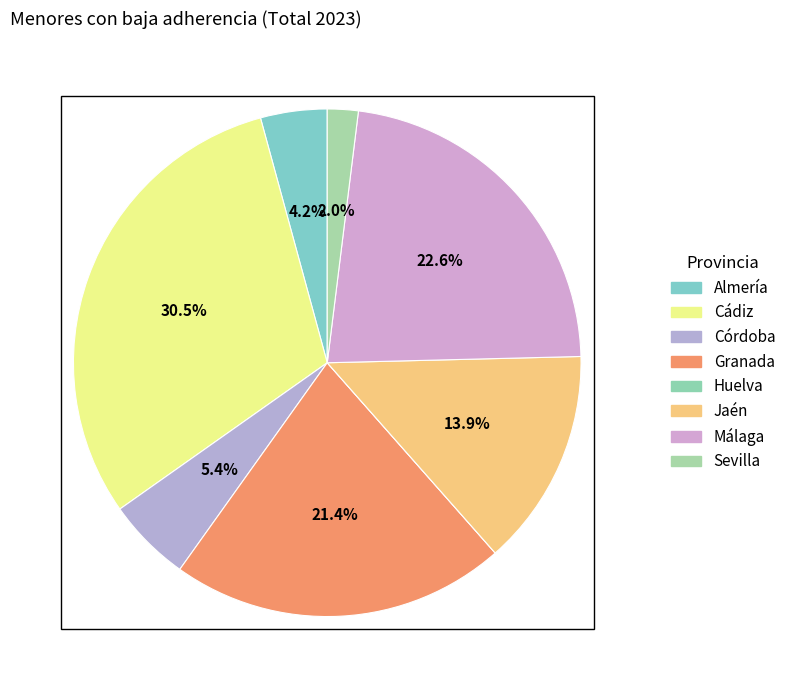

Which category has the biggest portion of the pie?

Cádiz